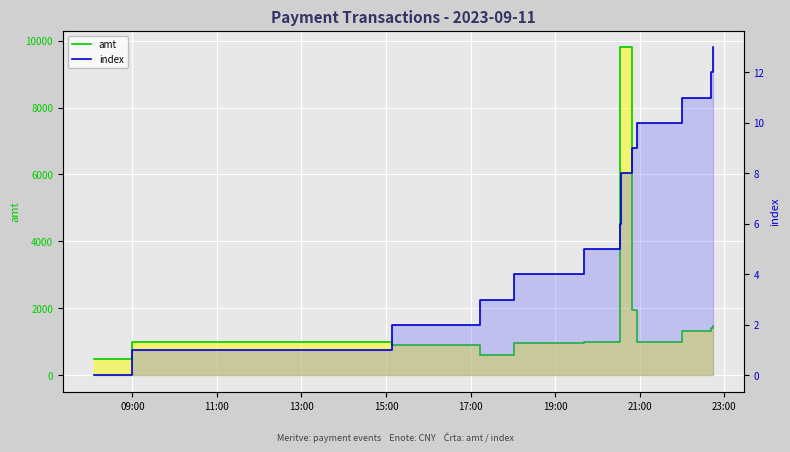

True or false: index has a value of 18.0 at 11.

False